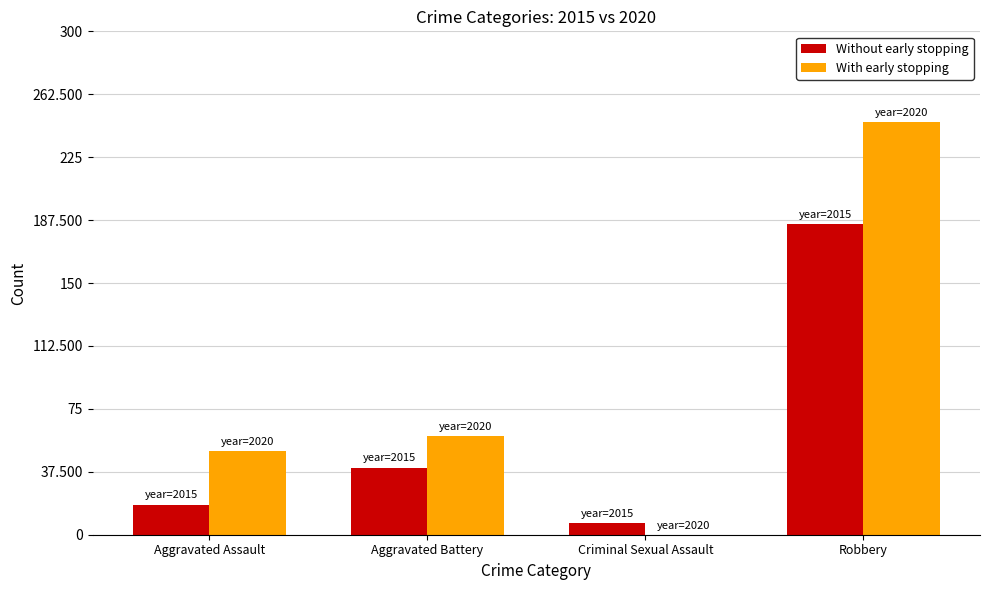

At which label does With early stopping reach its peak?

Robbery